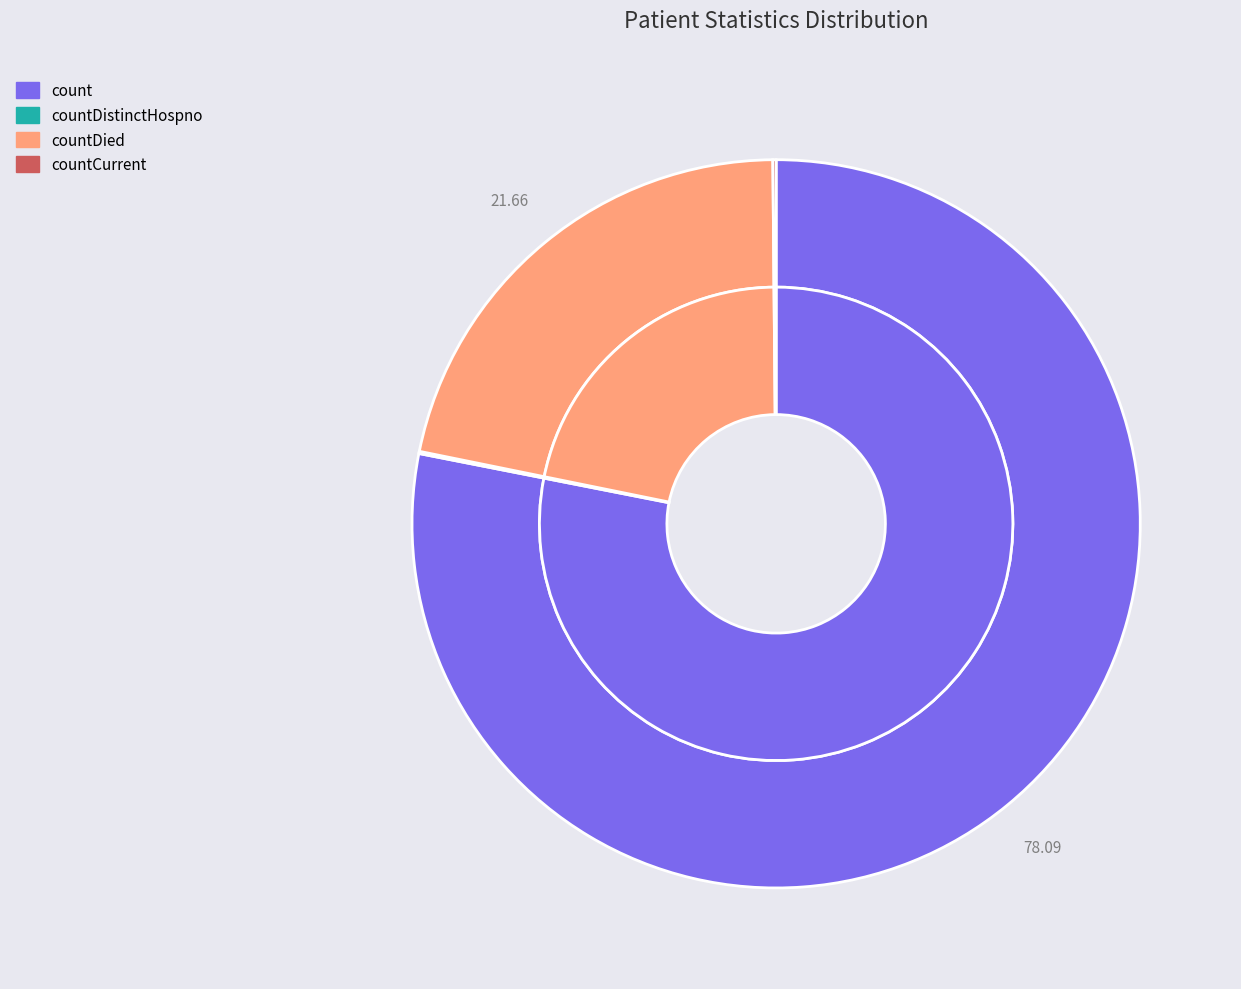

Which category accounts for the majority?

count